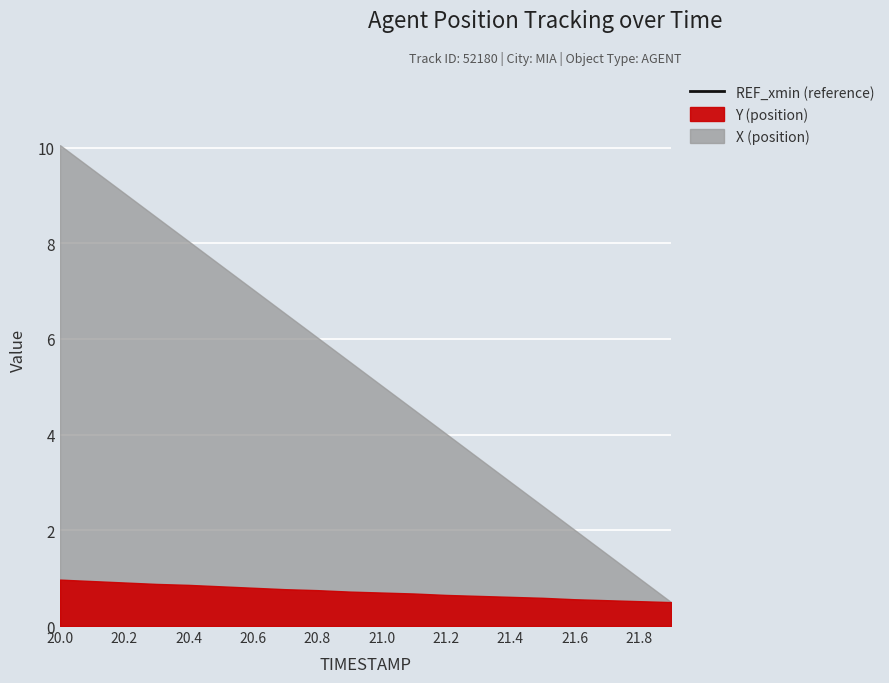

At which label is X (position) closest to 5?

21.0